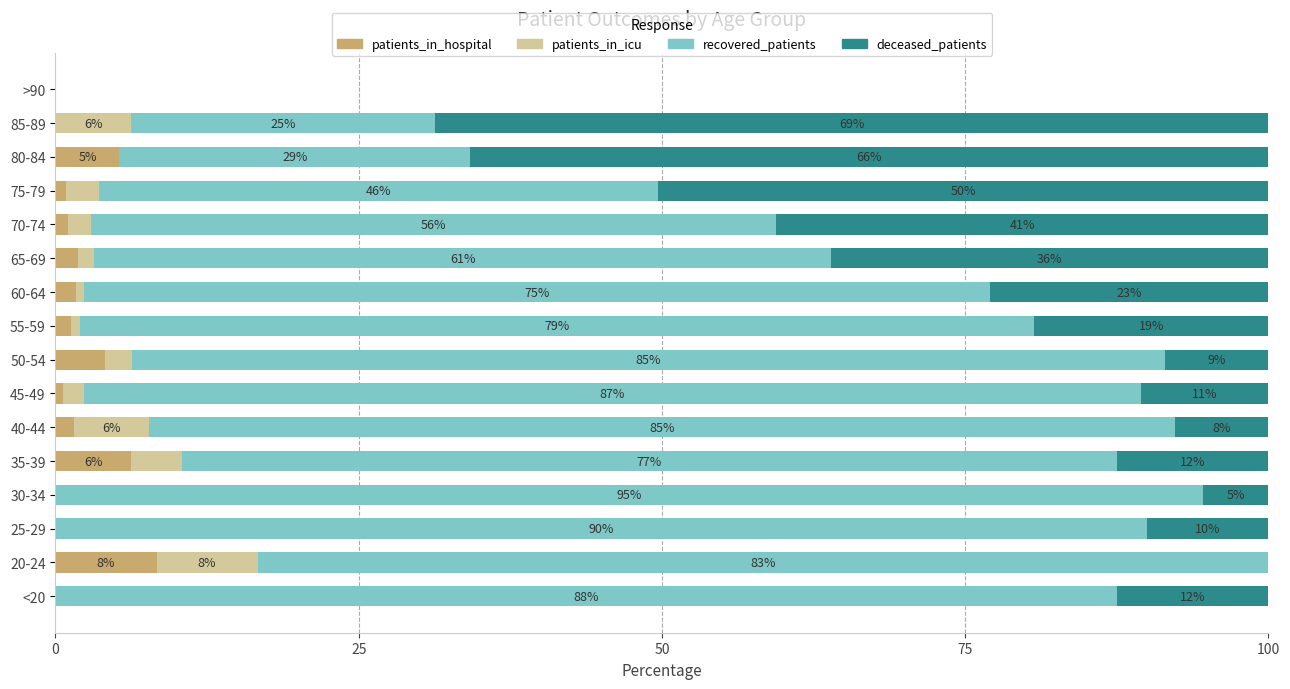

True or false: patients_in_hospital has a value of 0.9 at 75-79.

True